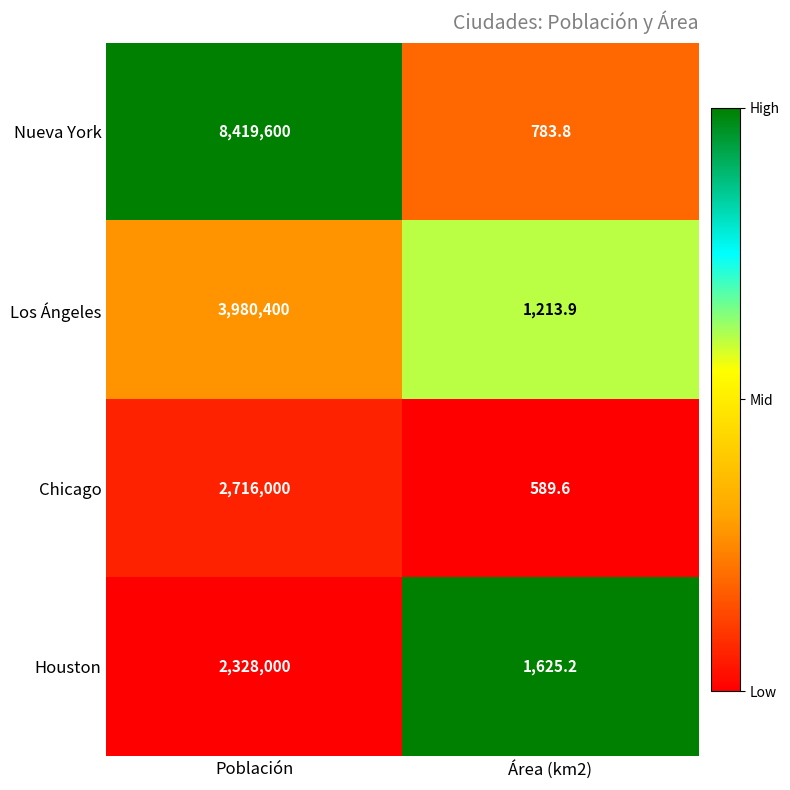

Rank the categories by Nueva York value from lowest to highest.

Área (km2), Población